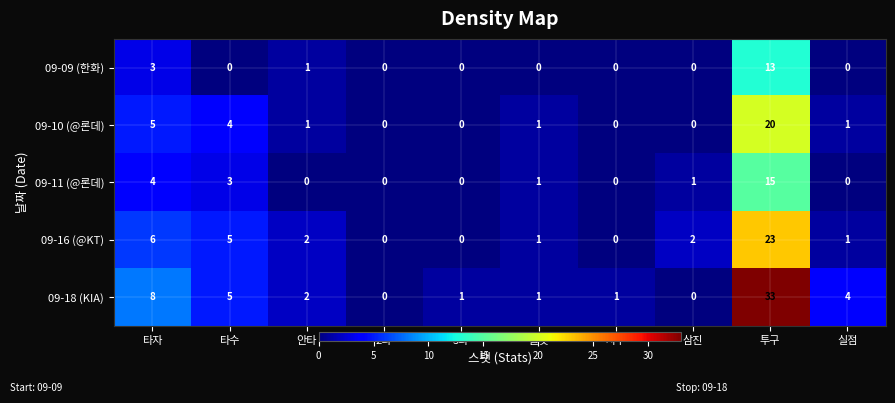

Which label corresponds to the largest value in the chart?

투구